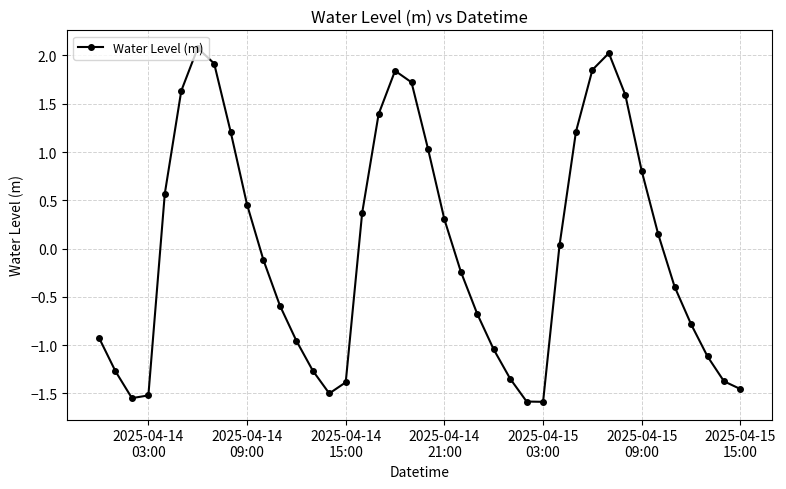

What is the maximum value shown in the chart?

2.1